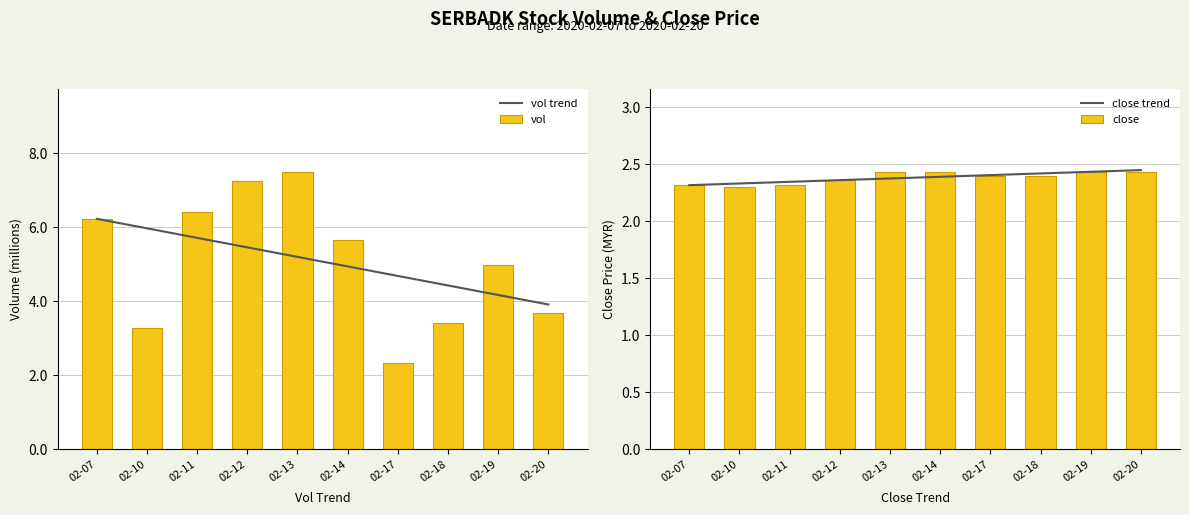

Reading right to left, extract all data points from this chart.

vol trend: 3.9	4.2	4.4	4.7	4.9	5.2	5.5	5.7	6.0	6.2
vol: 3.7	5.0	3.4	2.3	5.7	7.5	7.2	6.4	3.3	6.2
close trend: 2.4	2.4	2.4	2.4	2.4	2.4	2.4	2.3	2.3	2.3
close: 2.4	2.4	2.4	2.4	2.4	2.4	2.4	2.3	2.3	2.3